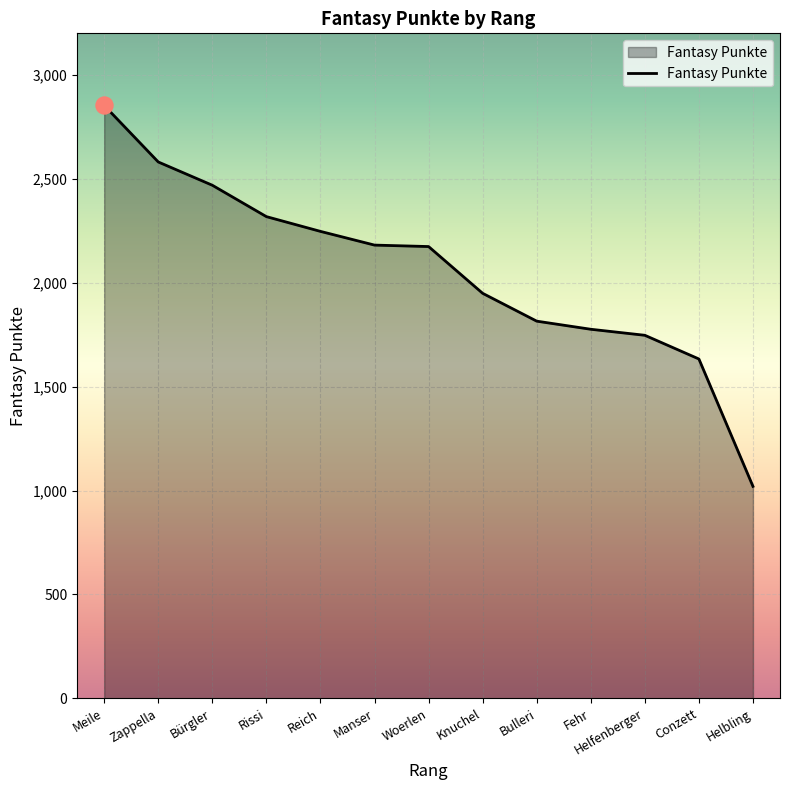

What is the ratio of the value at Helfenberger to the value at Bürgler?

0.7